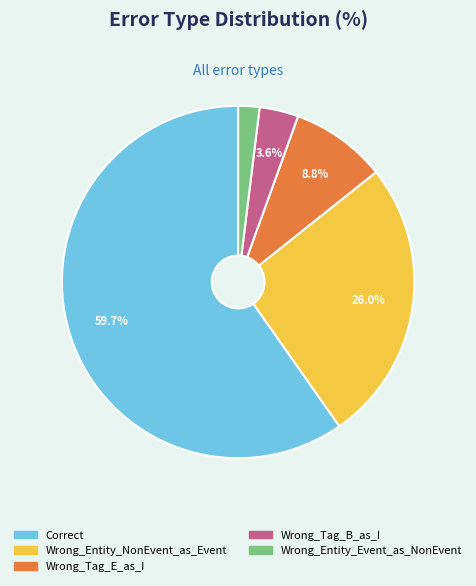

Is there any slice that represents more than half of the pie?

Yes